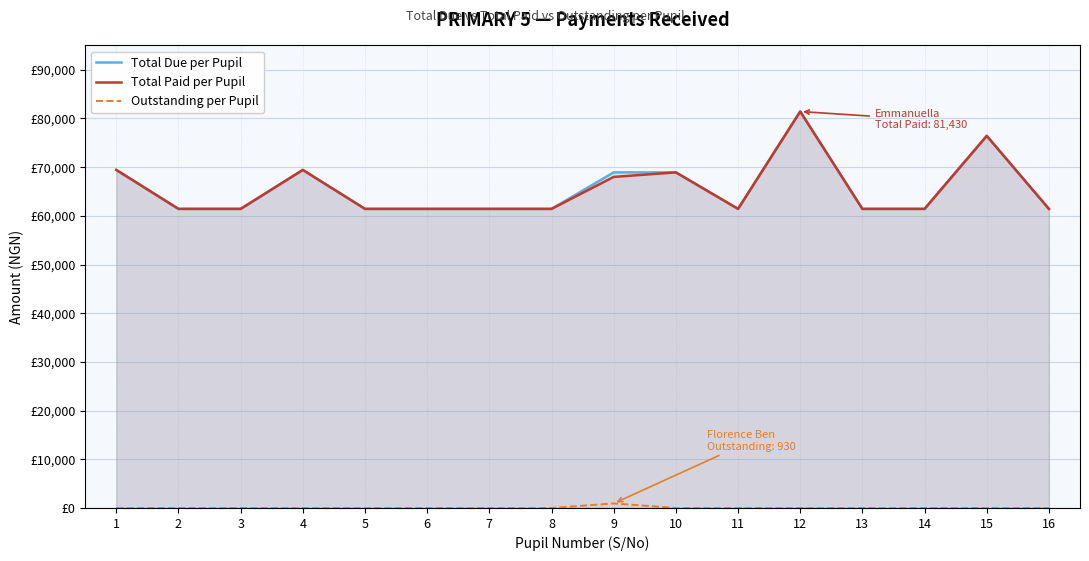

At 6, list the series in order from smallest to largest.

Outstanding per Pupil, Total Due per Pupil, Total Paid per Pupil